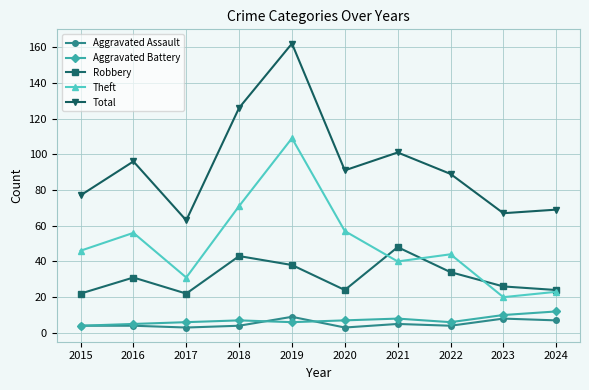

What are all the series names shown in the legend?

Aggravated Assault, Aggravated Battery, Robbery, Theft, Total